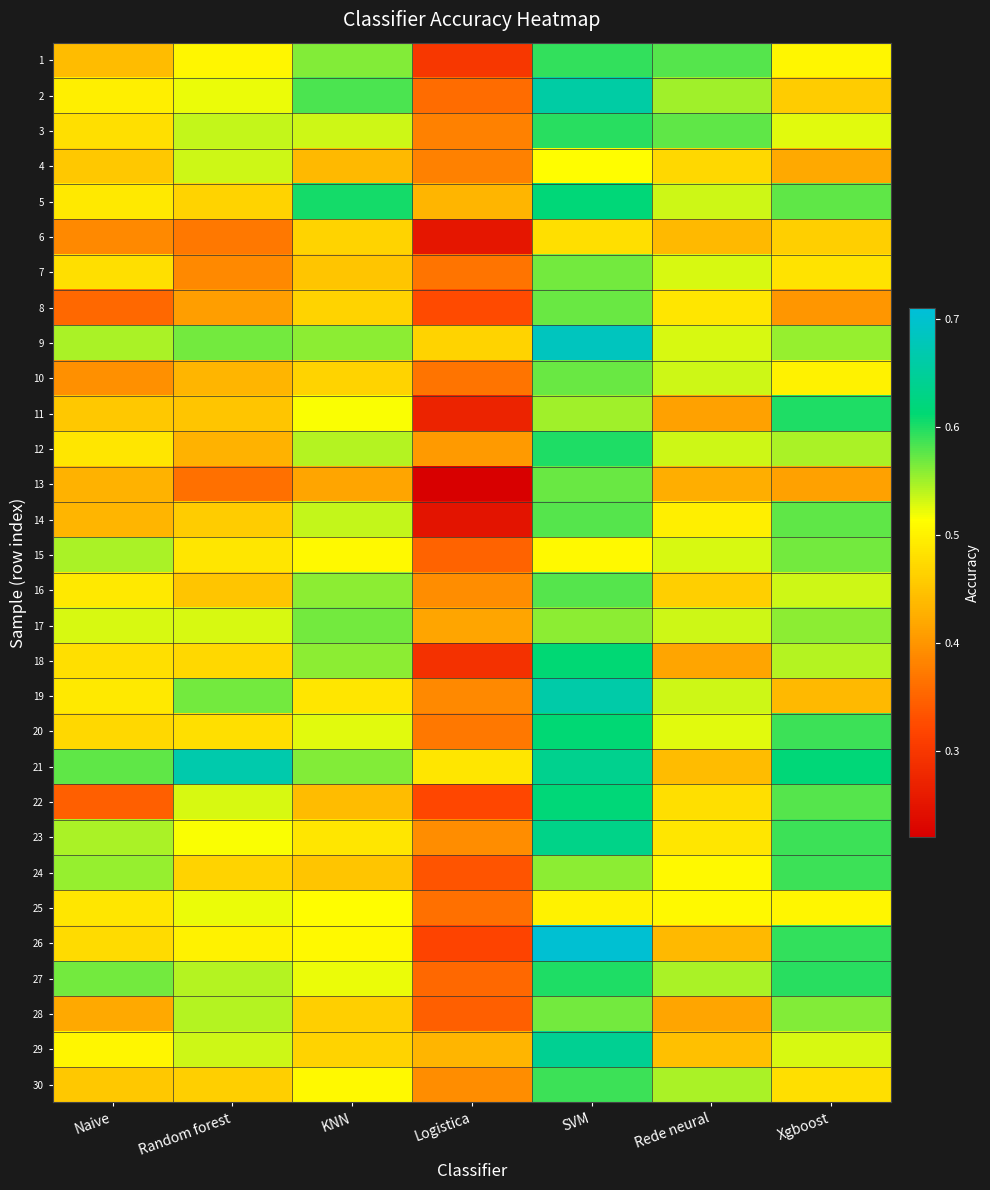

How many distinct data groups are displayed?

30